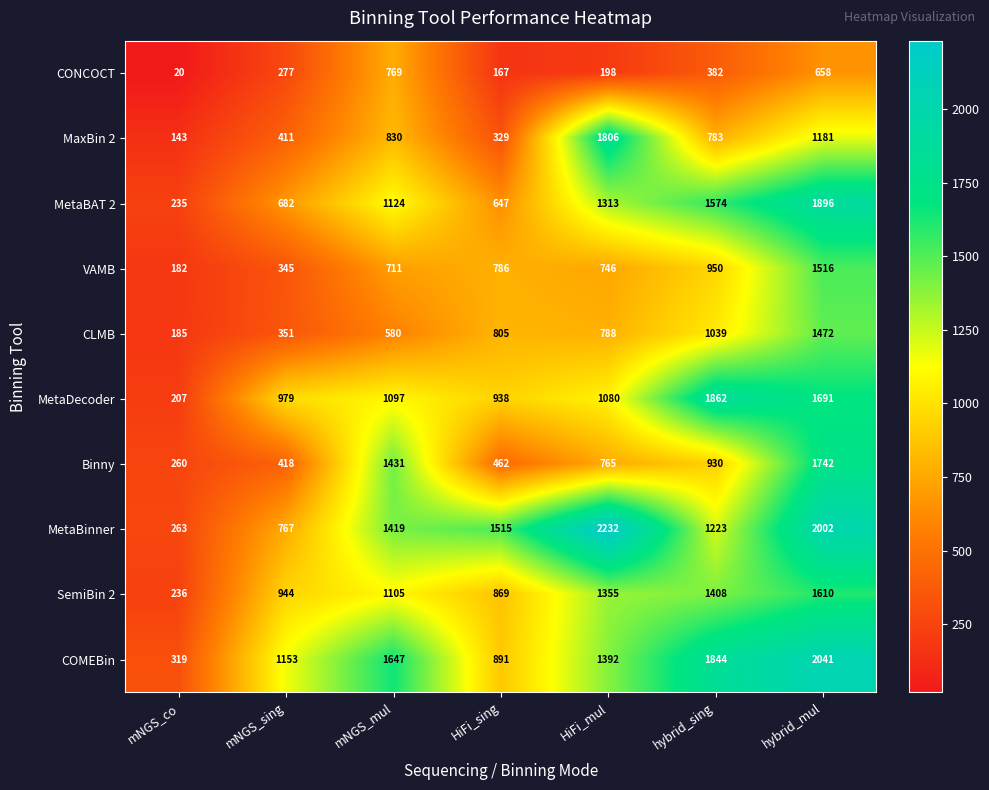

Which series changed the most between mNGS_sing and hybrid_sing?

MetaBAT 2